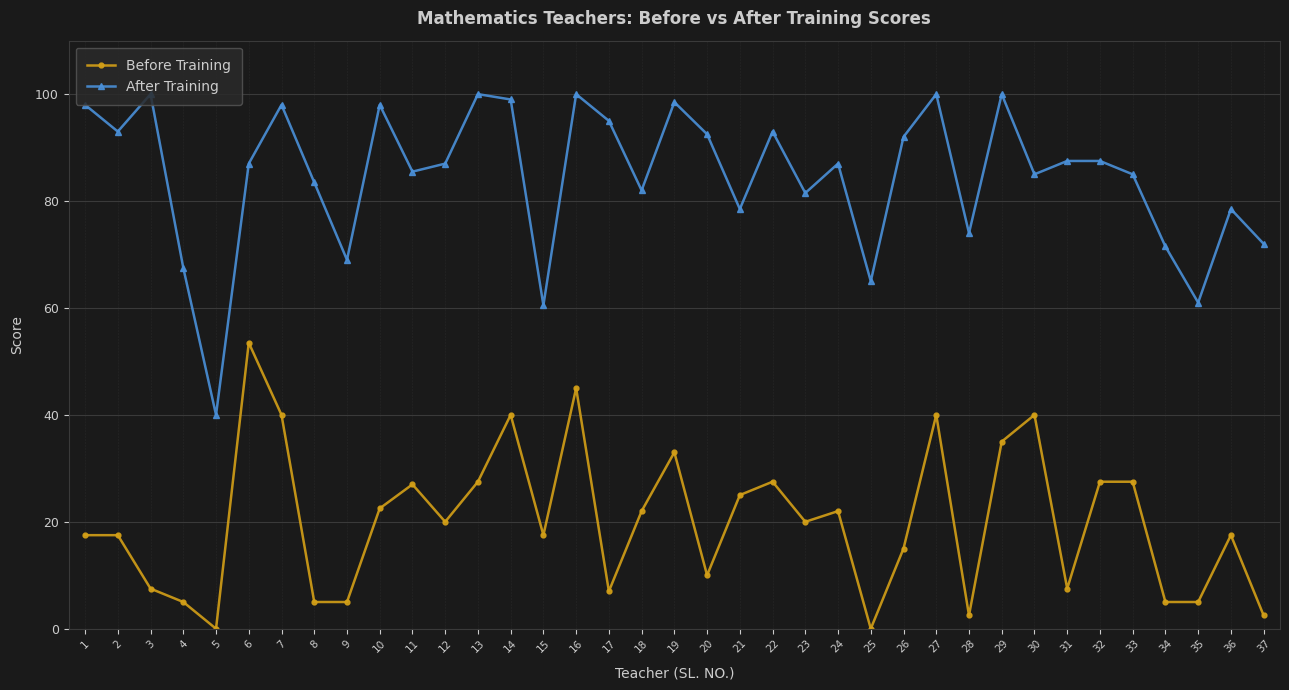

What is the average value of the Before Training series?

20.1